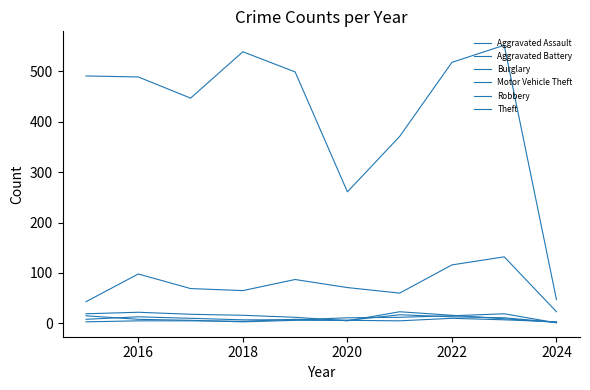

Does the chart display data point markers on the line(s)?

No